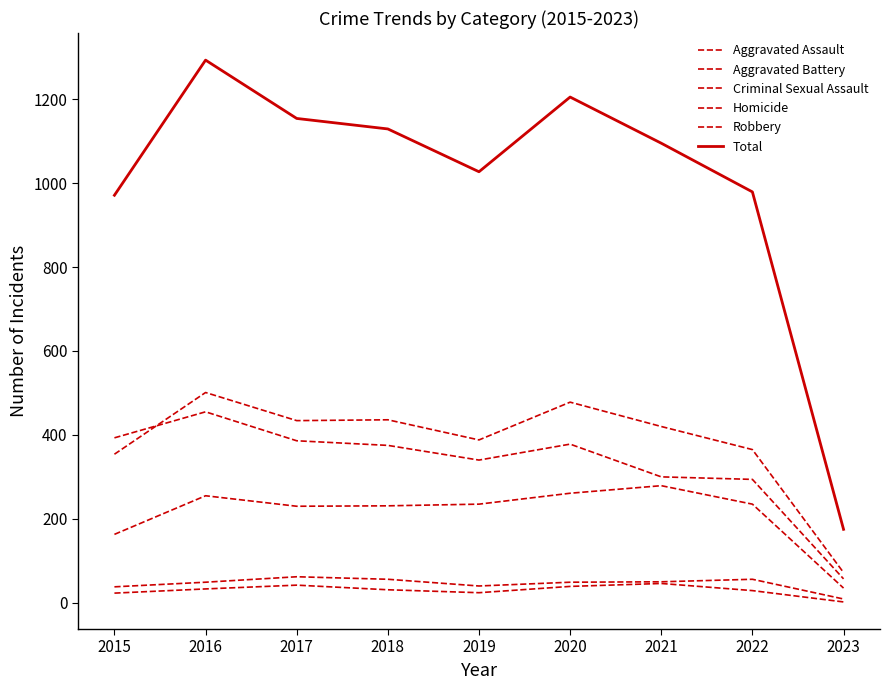

How many lines are shown in the chart?

6